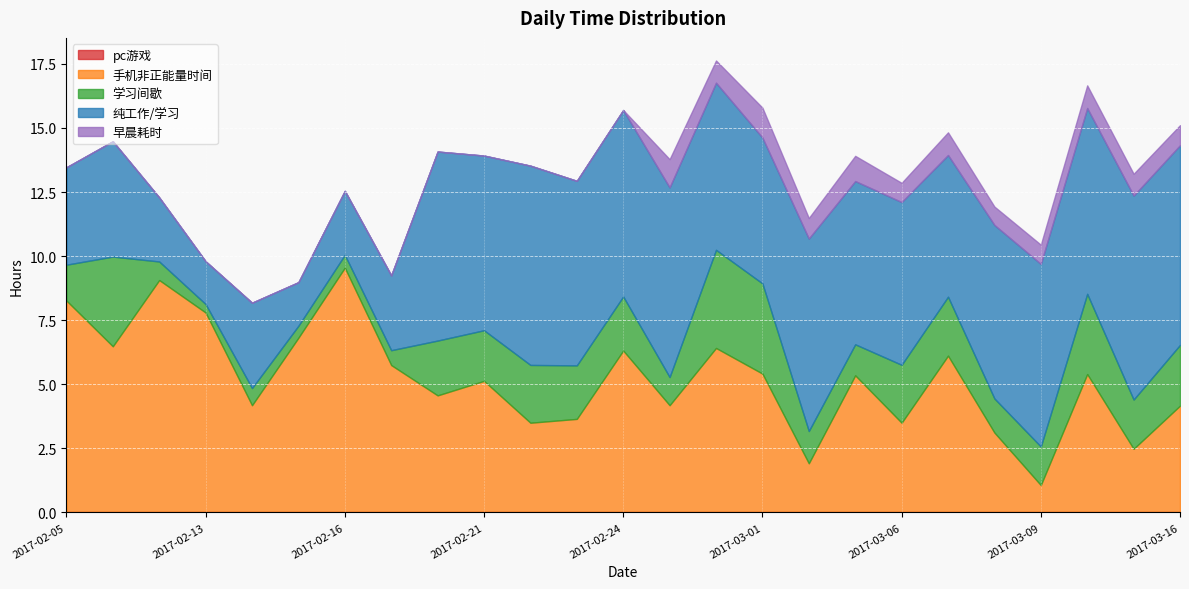

Where is the first local minimum for 学习间歇?

2017-02-13